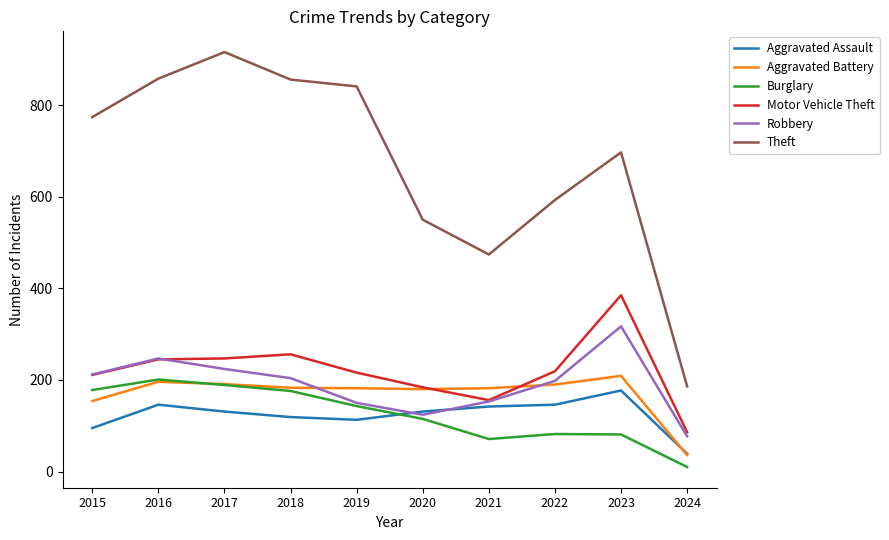

At how many categories does at least one series exceed 871?

1